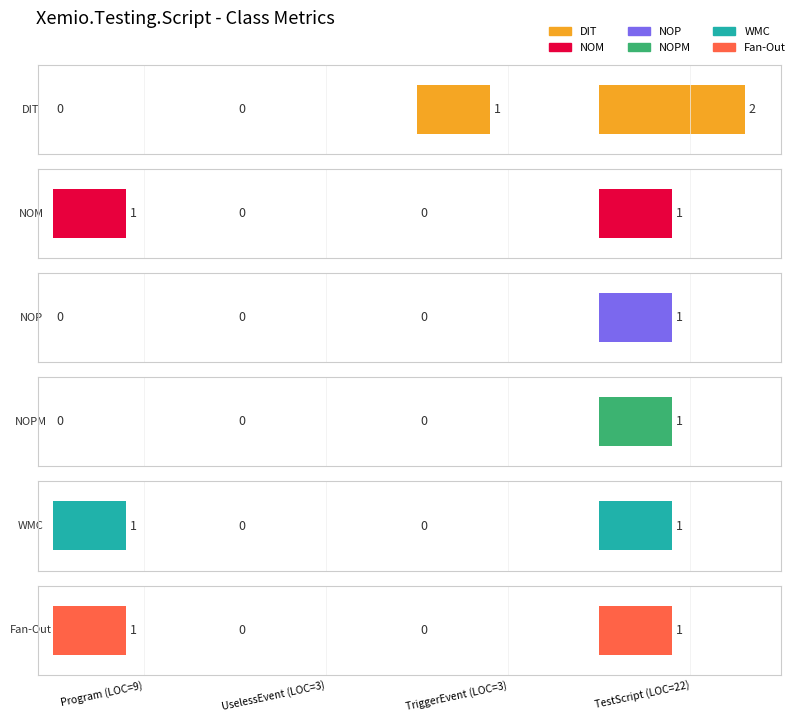

How many groups of bars are there?

4